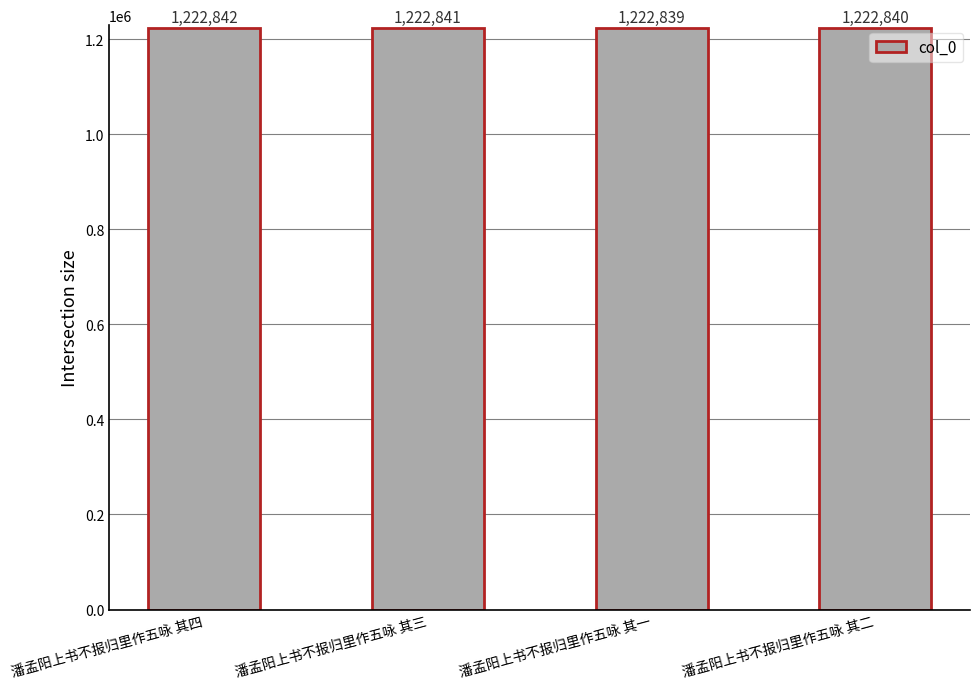

Reading right to left, list all the values displayed in this chart.

1222840	1222839	1222841	1222842